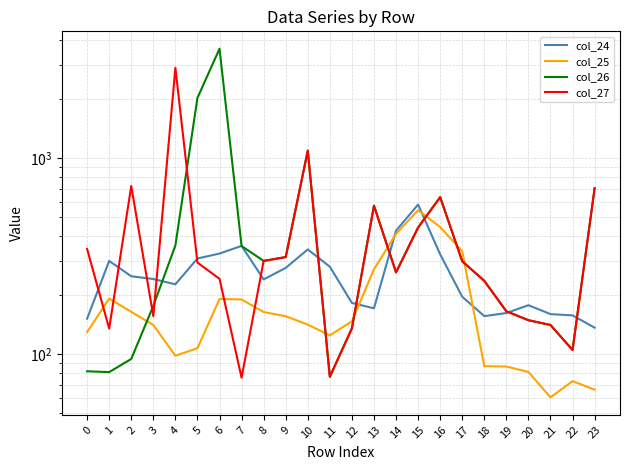

What is the value of the col_26 point at the 6th from the left?

2027.5